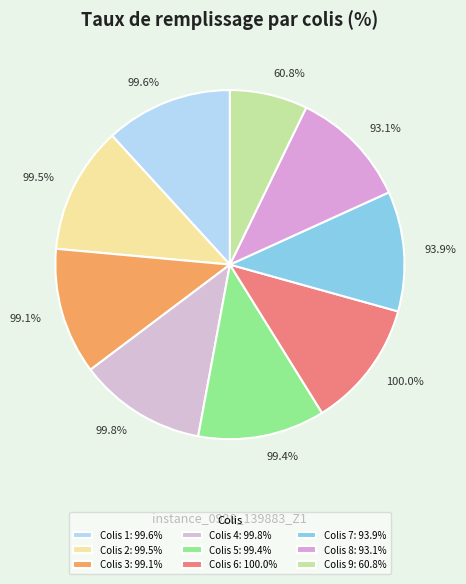

Does Colis 4 account for over 50% of the chart?

No